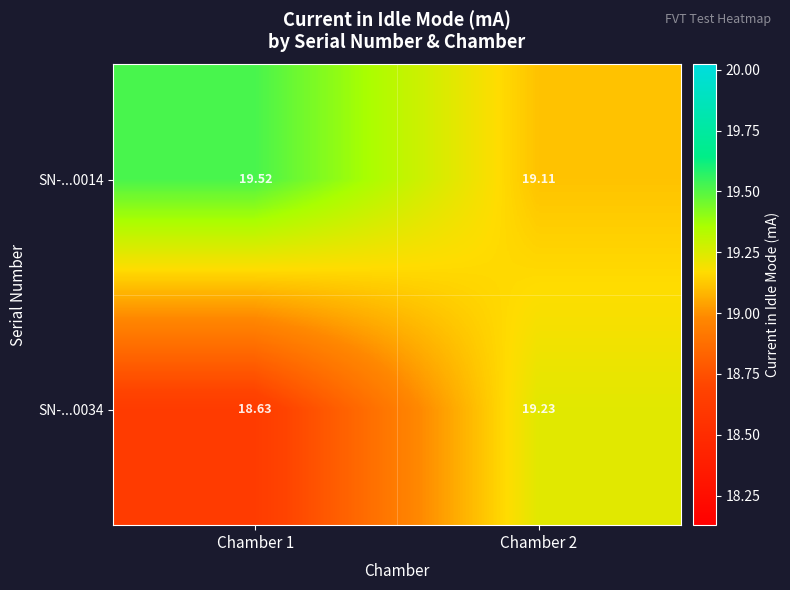

Is the value of SN-...0034 at Chamber 1 greater than the value of SN-...0014 at Chamber 1?

No